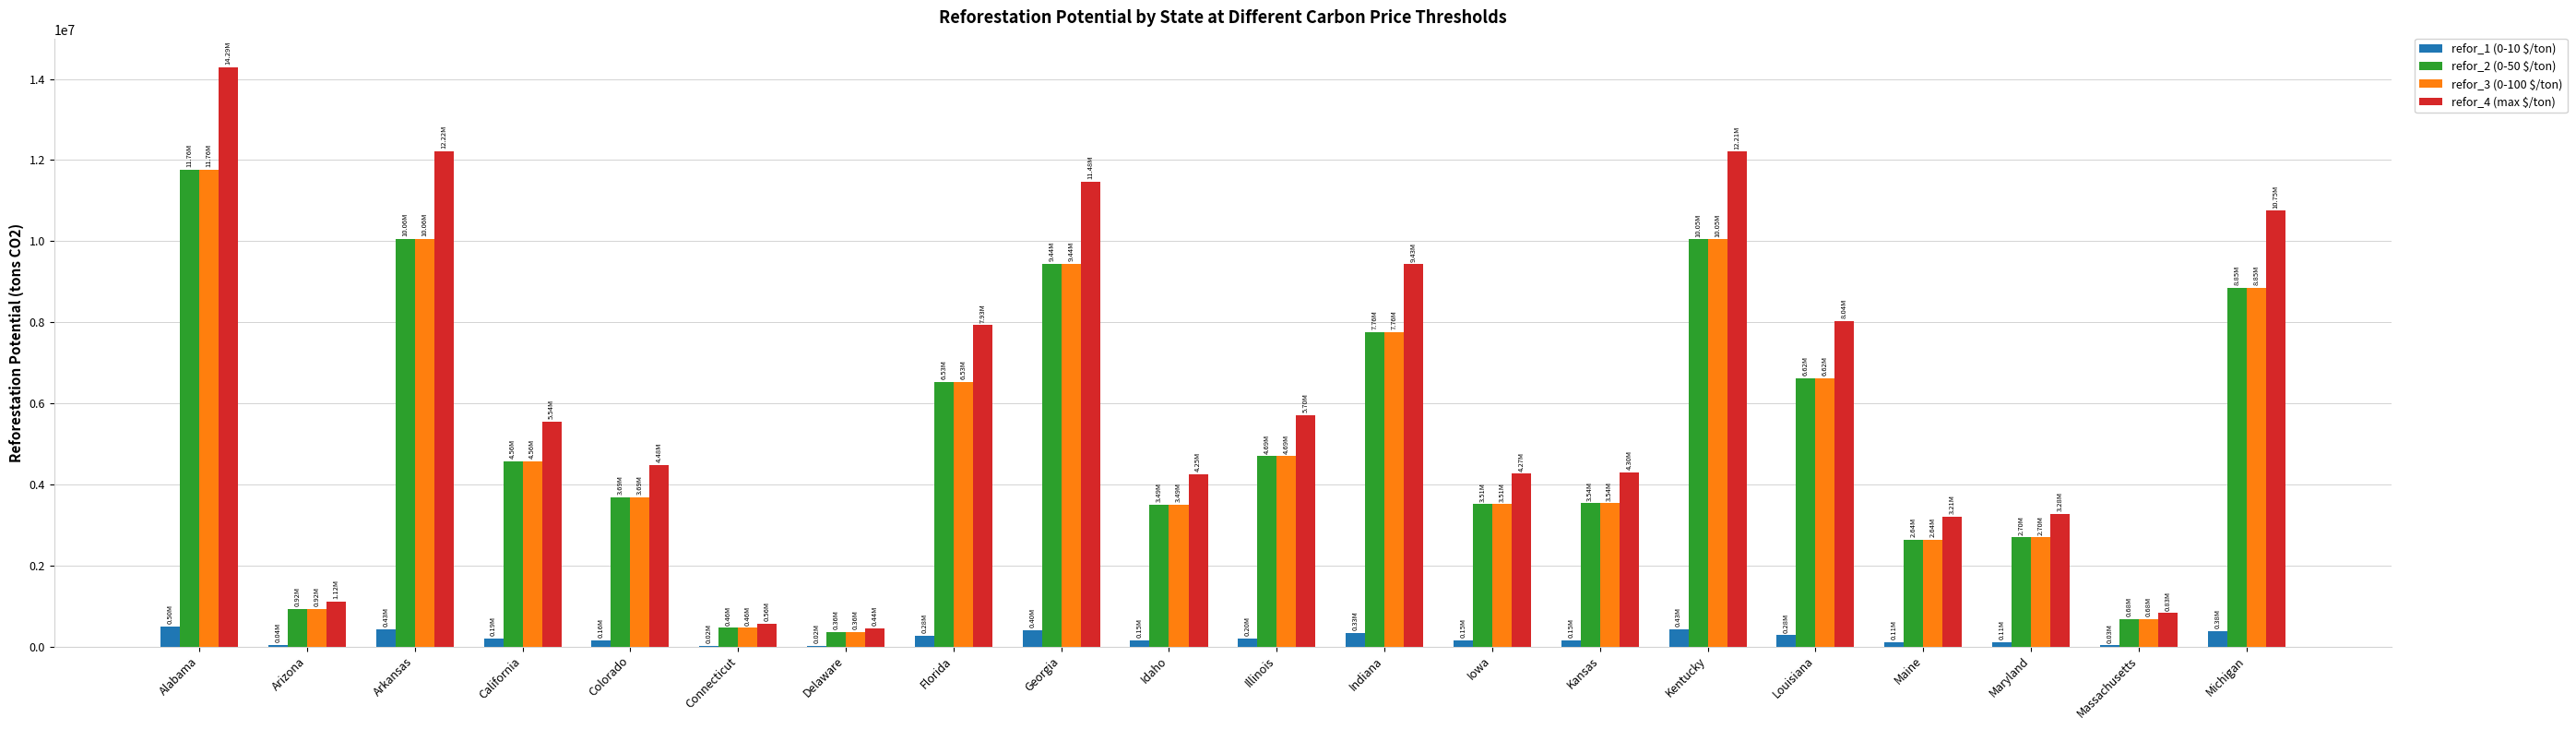

At which category is the sum across all series the highest?

Alabama